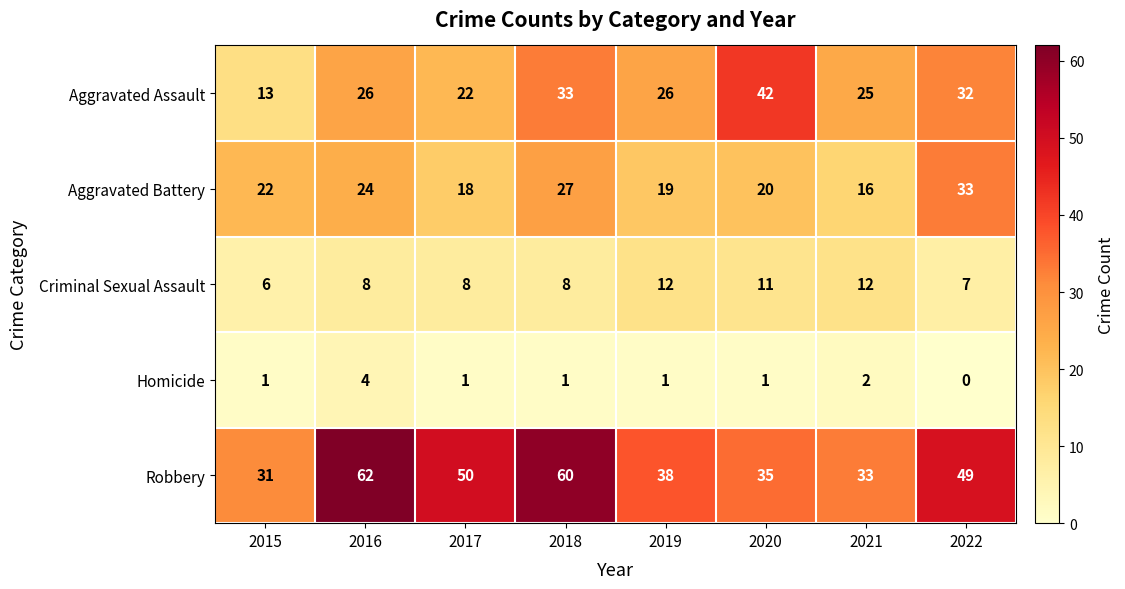

What is the maximum value for Robbery?

62